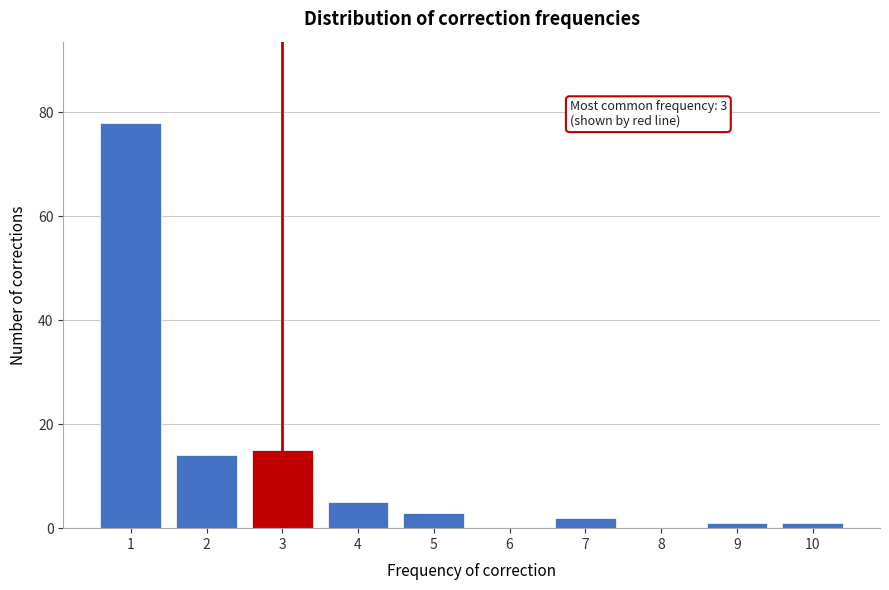

Reading left to right, list all the values displayed in this chart.

1=78	2=14	3=15	4=5	5=3	6=0	7=2	8=0	9=1	10=1